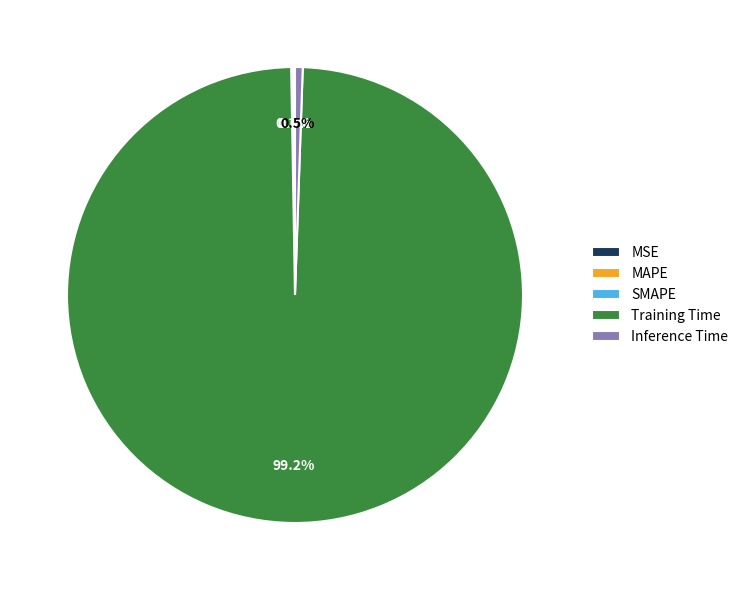

What is the largest slice in the pie chart?

Training Time